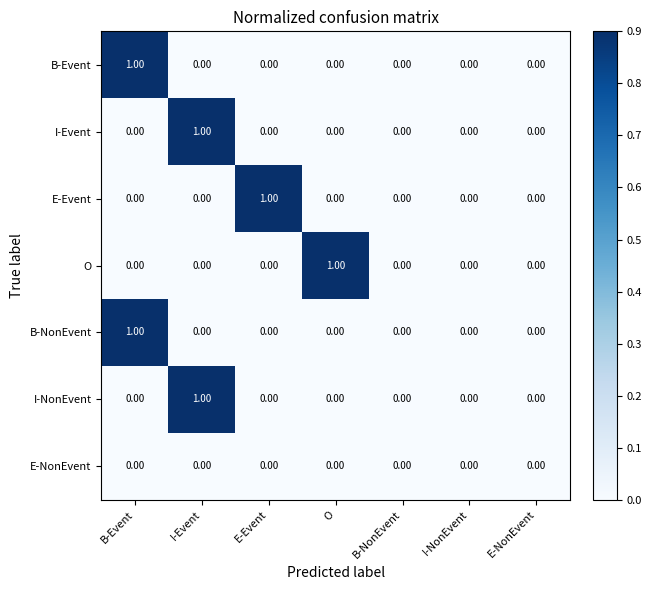

Which category has the highest value in the I-Event series?

I-Event